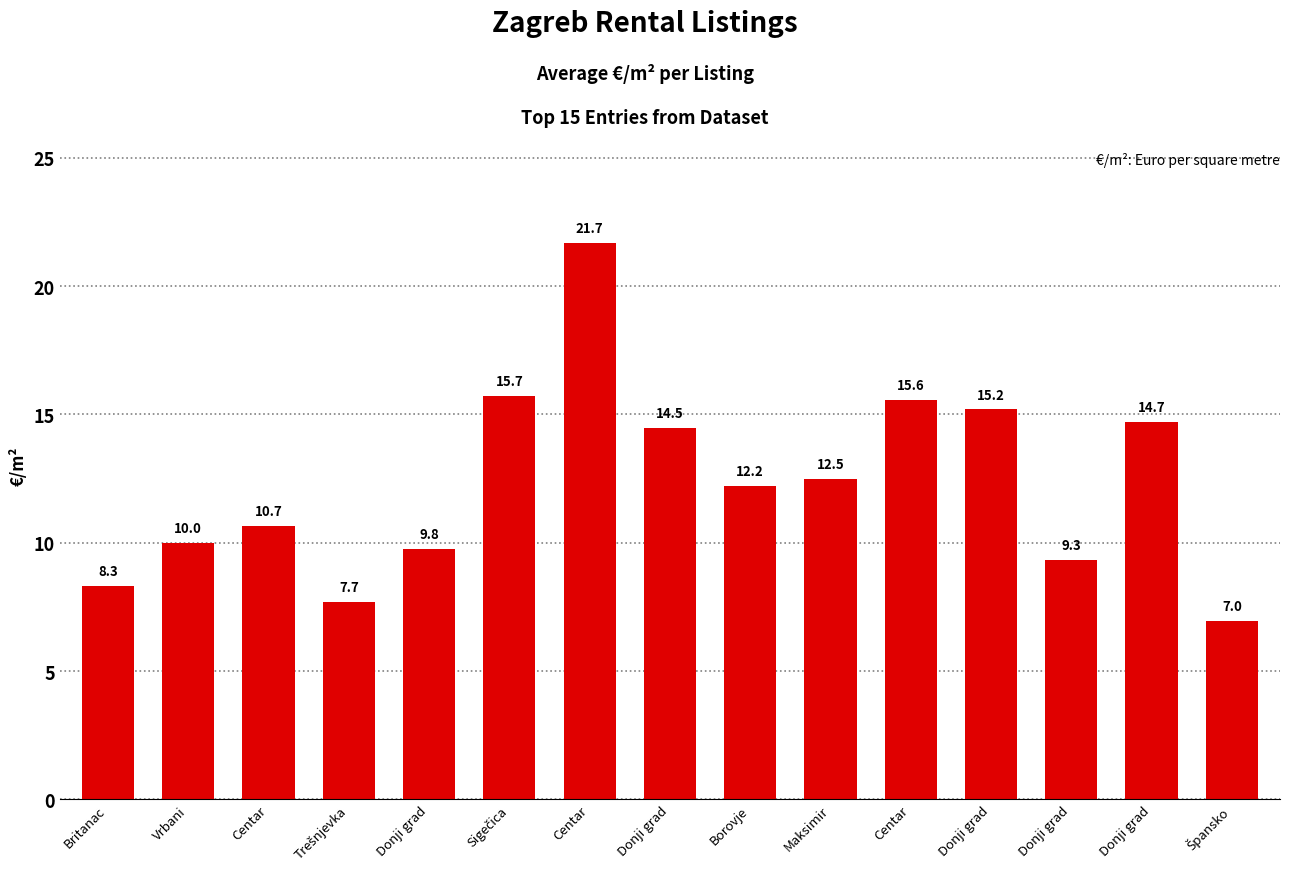

How many categories are shown in the chart?

15